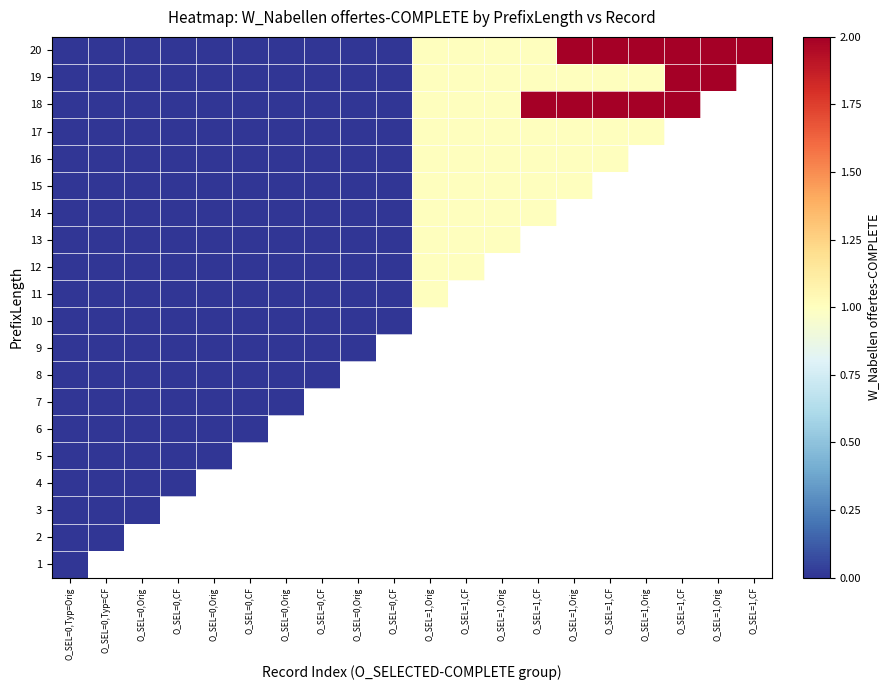

Between O_SEL=1,CF and O_SEL=0,CF, which is larger?

O_SEL=1,CF